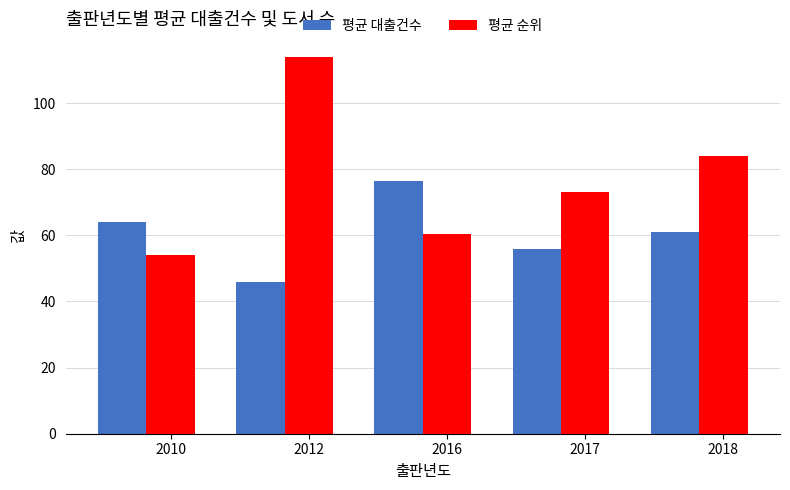

How many data points in 평균 순위 are less than 73?

2